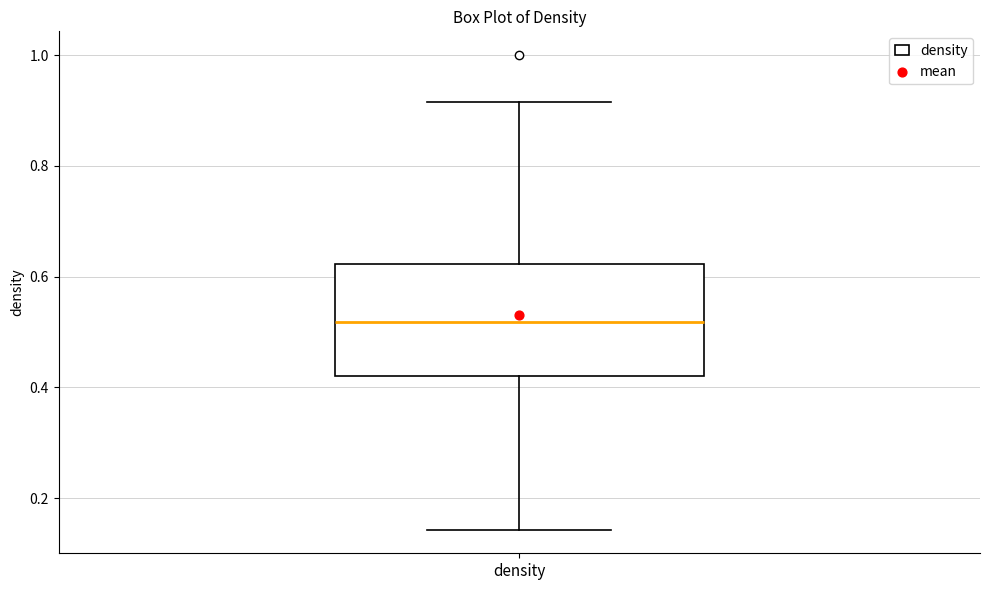

Transcribe this box plot: give where the median line is, the range the box spans, and where the two whiskers end, as read against the y-axis. The values are not printed on the chart, so give them approximately, as read against the axis.

median 0.52, box 0.42 to 0.62, whiskers 0.14 to 0.92